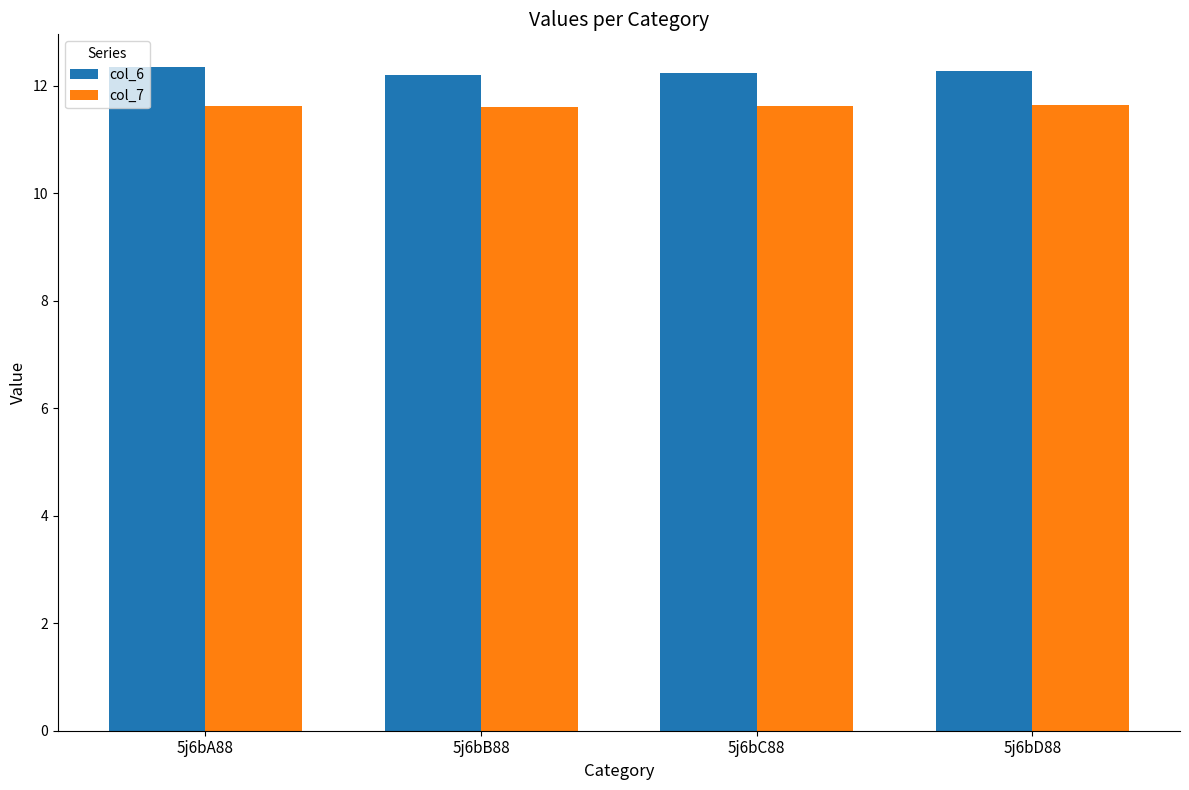

What is the label of the 2nd bar from the left?

5j6bB88